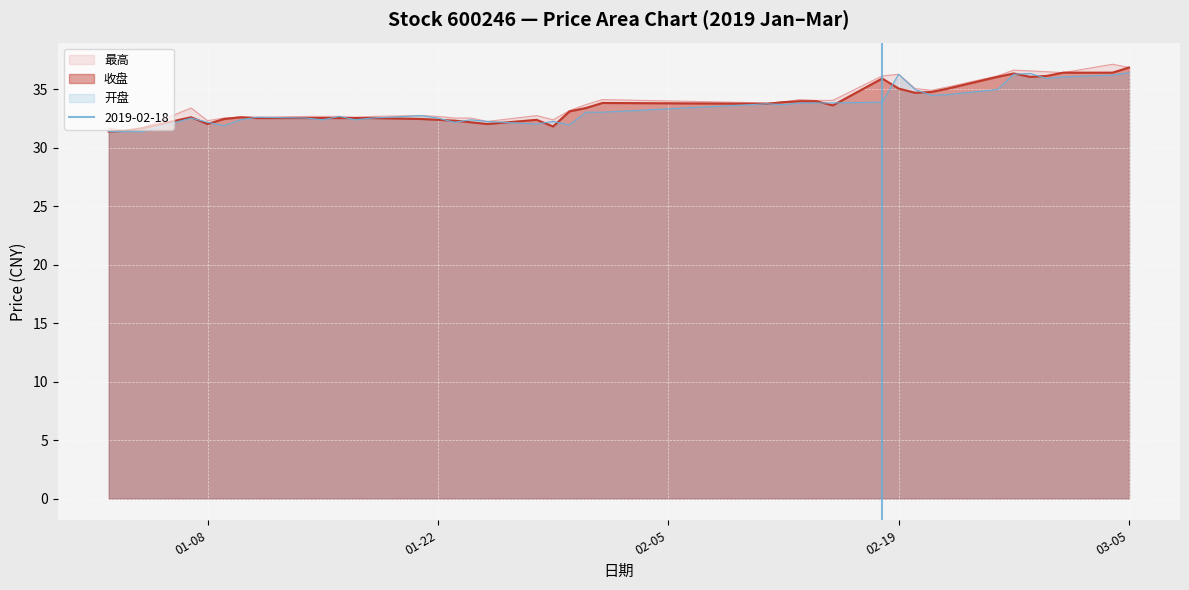

What is the minimum value shown in the chart?

31.4